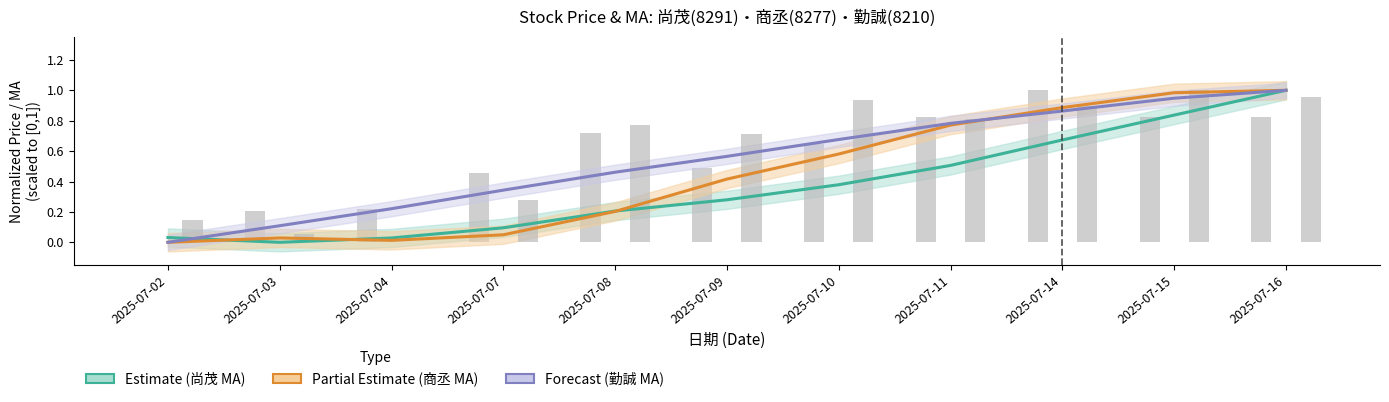

What is the difference between the 商丞 MA (Partial) values at 2025-07-11 and 2025-07-16?

0.2